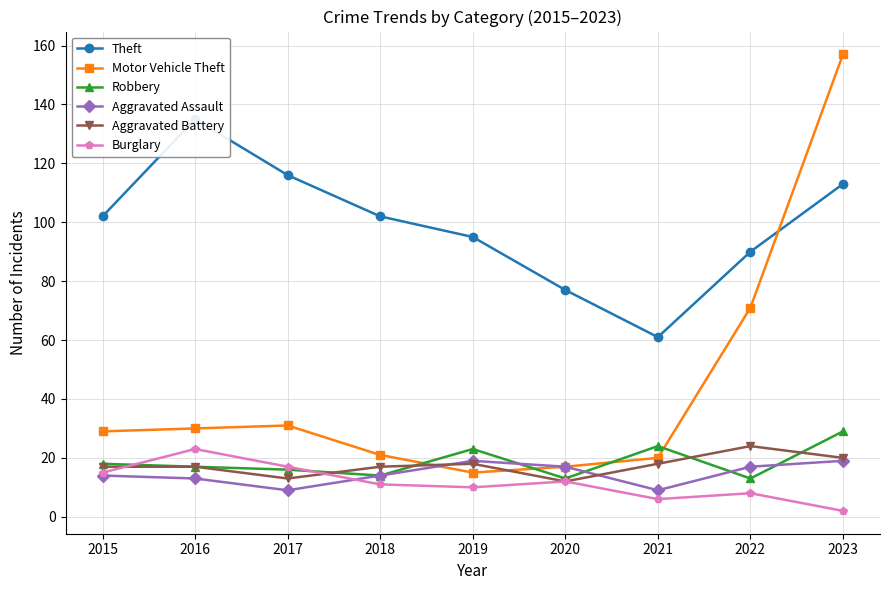

Is the value of Aggravated Battery at 2019 greater than the value of Burglary at 2020?

Yes